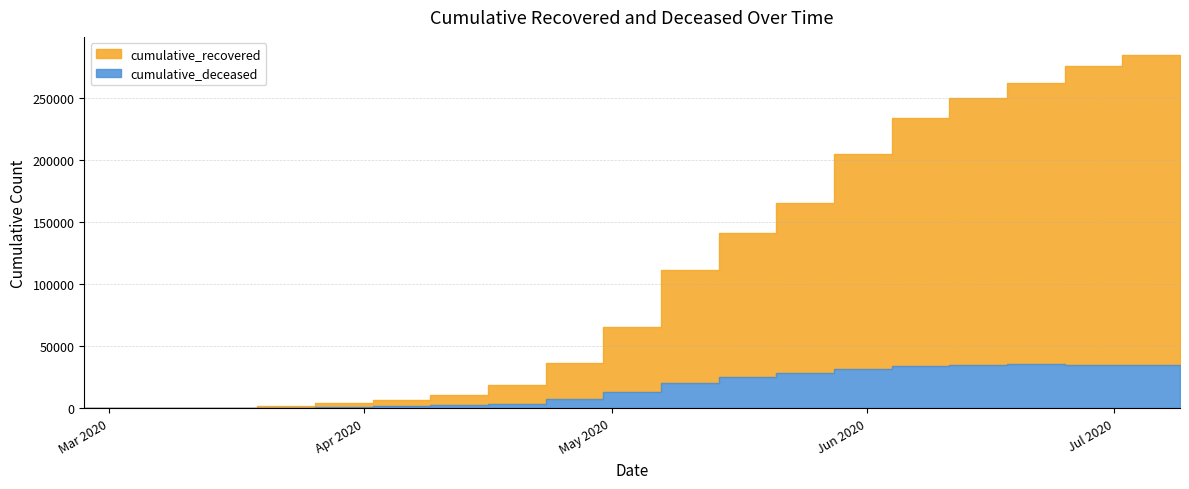

What is the difference between the cumulative_deceased values at 2020-06-11 and 2020-07-09?

918